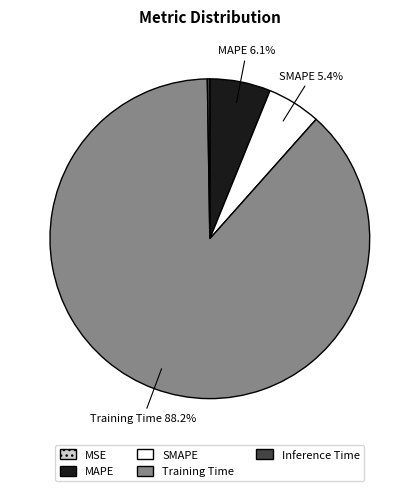

Is there any slice that represents more than half of the pie?

Yes